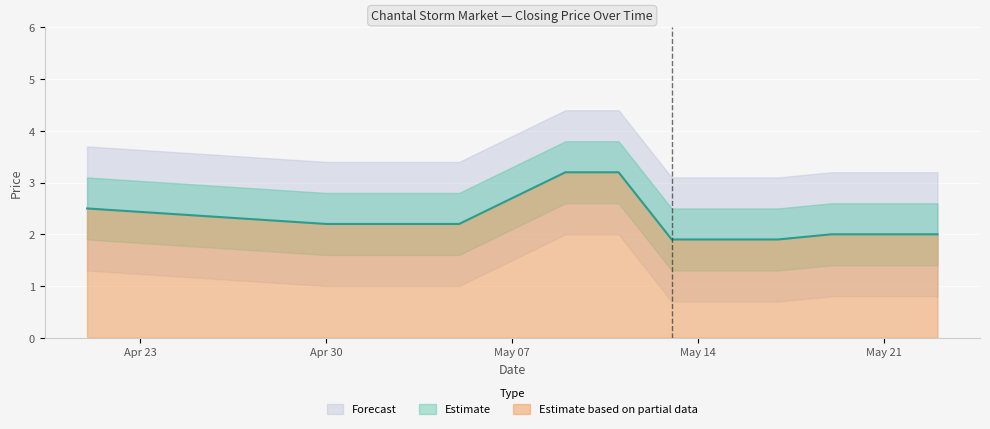

What is the label of the 12th point from the right?

2007-05-10